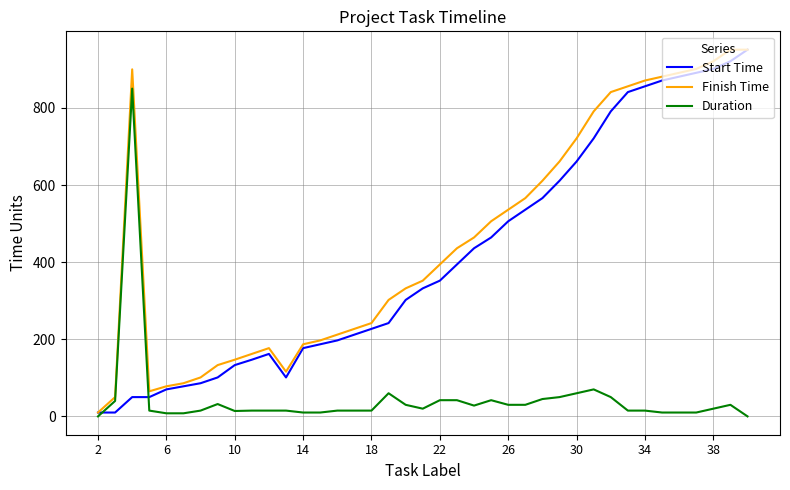

What is the maximum value for Duration?

850